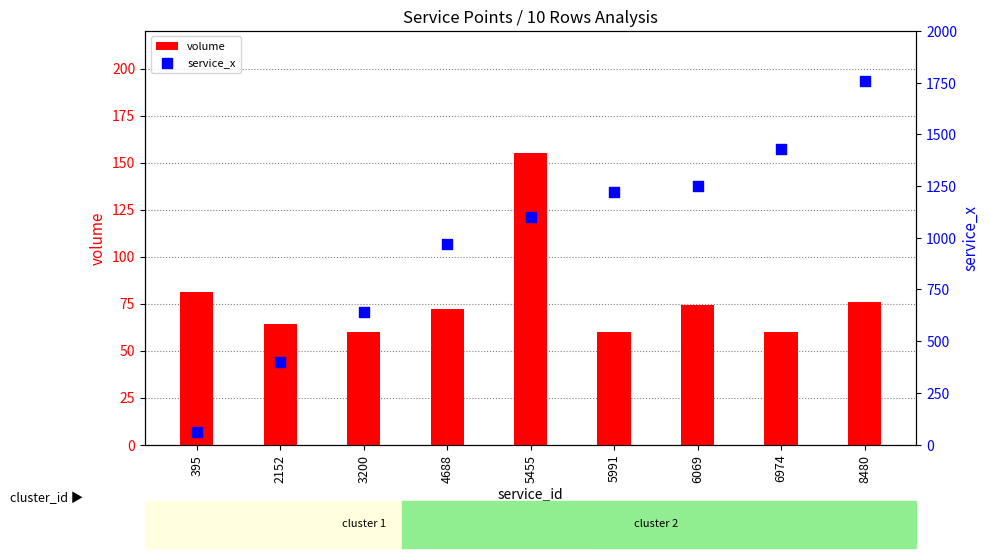

What is the total value across all series at 395?

141